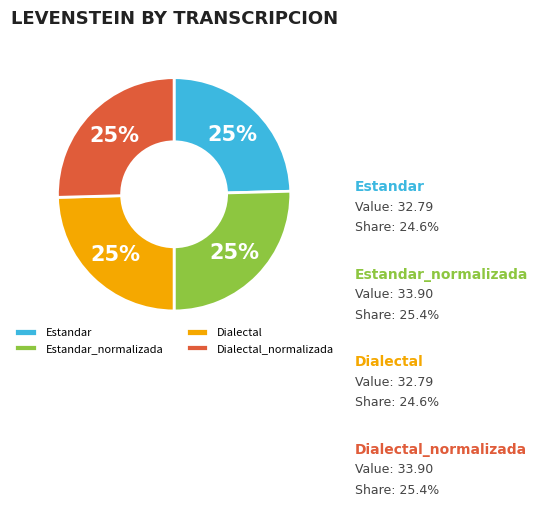

Count the number of slices in the pie.

4